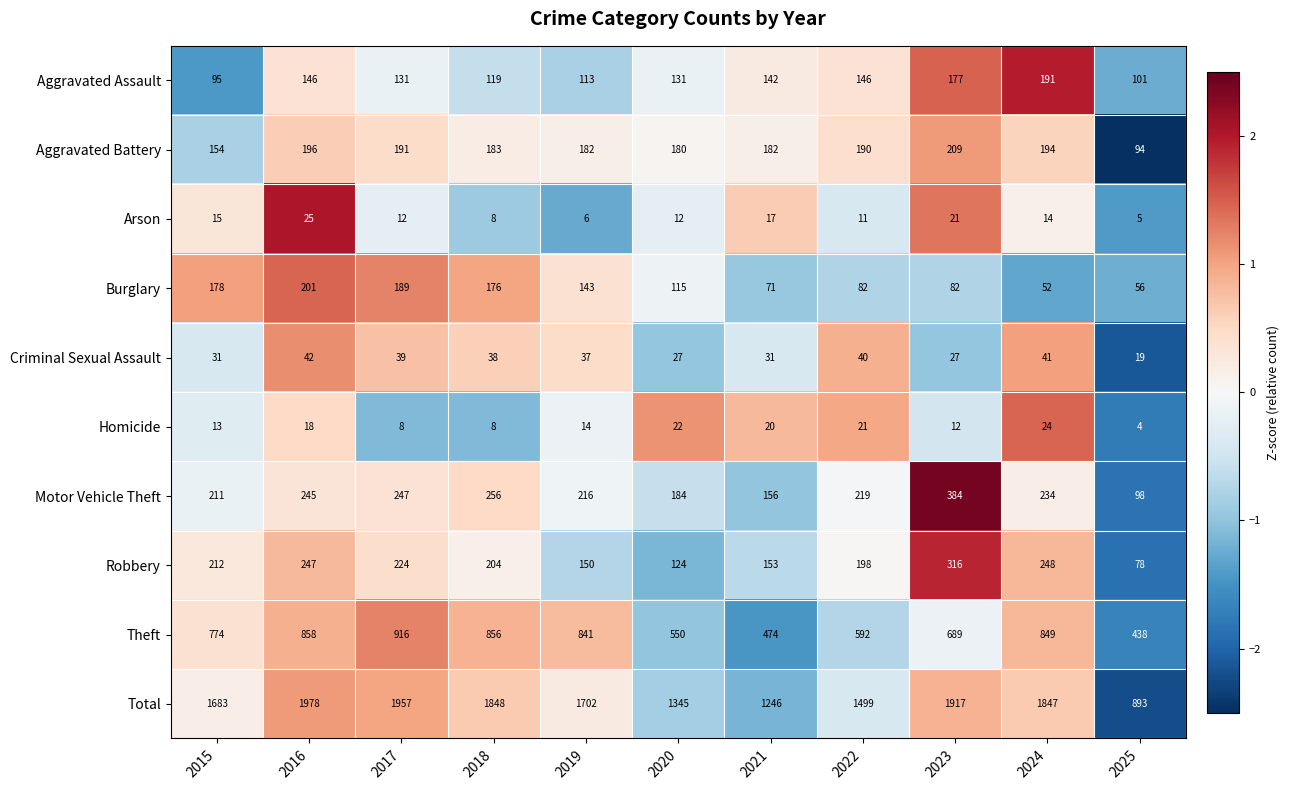

What is the sum of all Aggravated Assault values?

1492